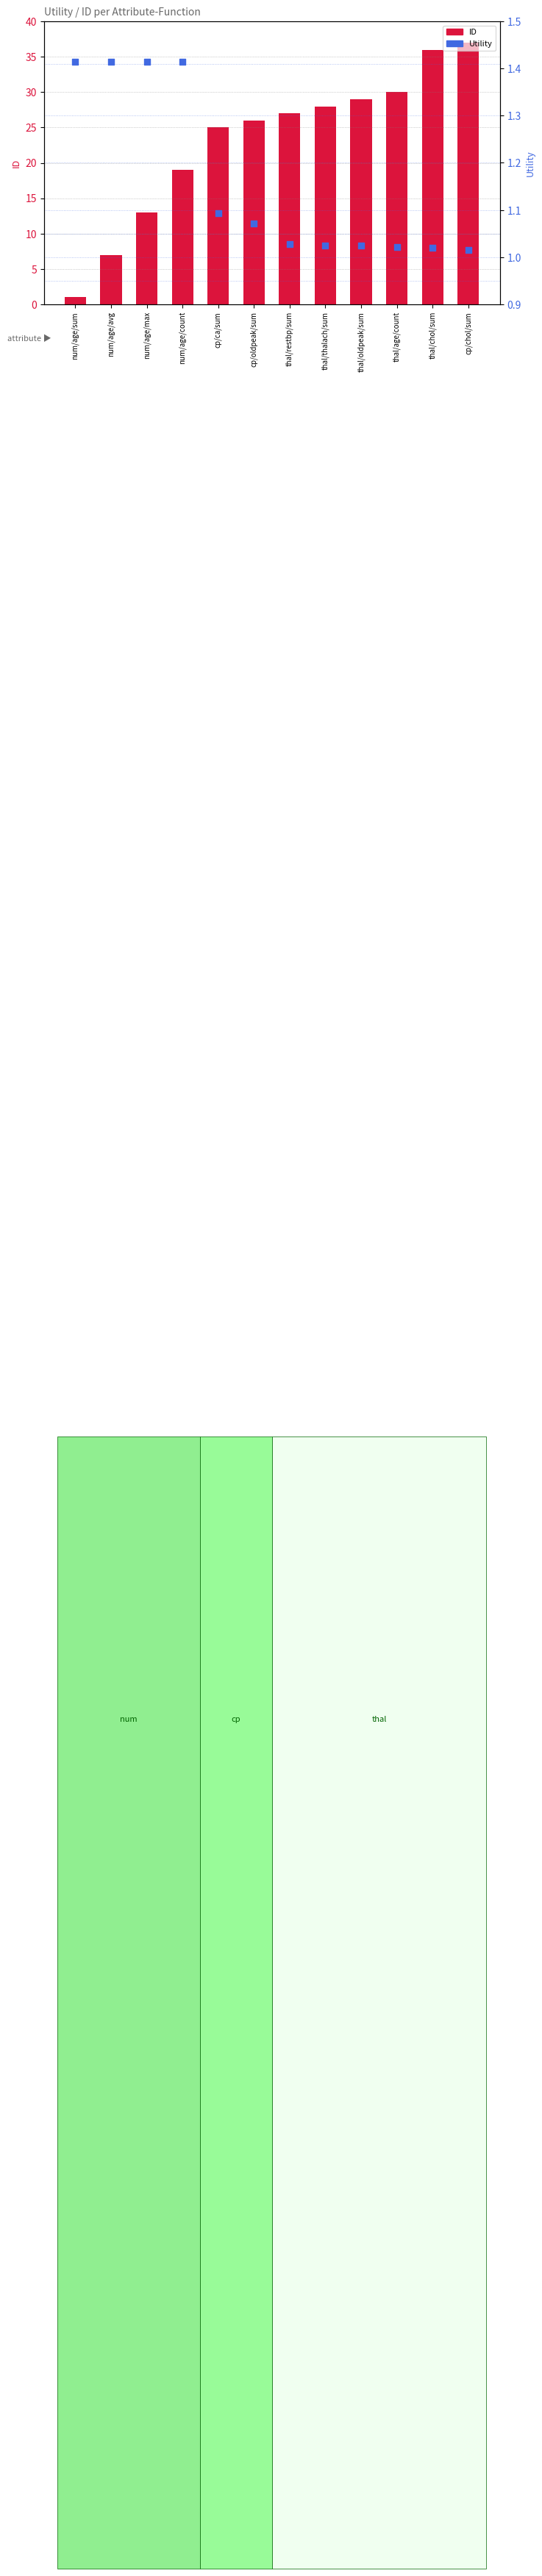

Which series contains the lowest Y value?

ID (count-like)